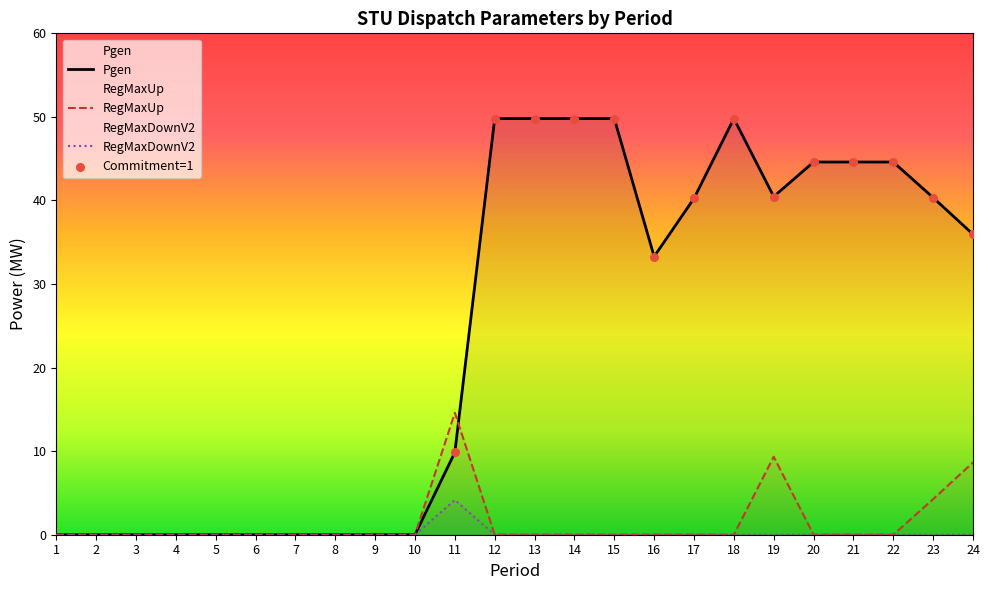

Is the value of Pgen at 3 greater than the value of RegMaxUp at 17?

No